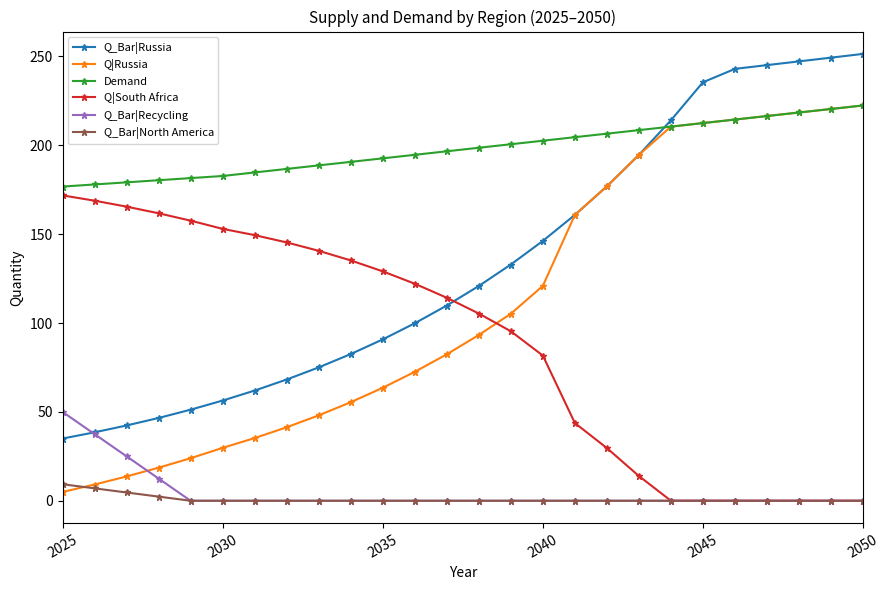

True or false: Q_Bar|Recycling and Demand intersect in this chart.

False